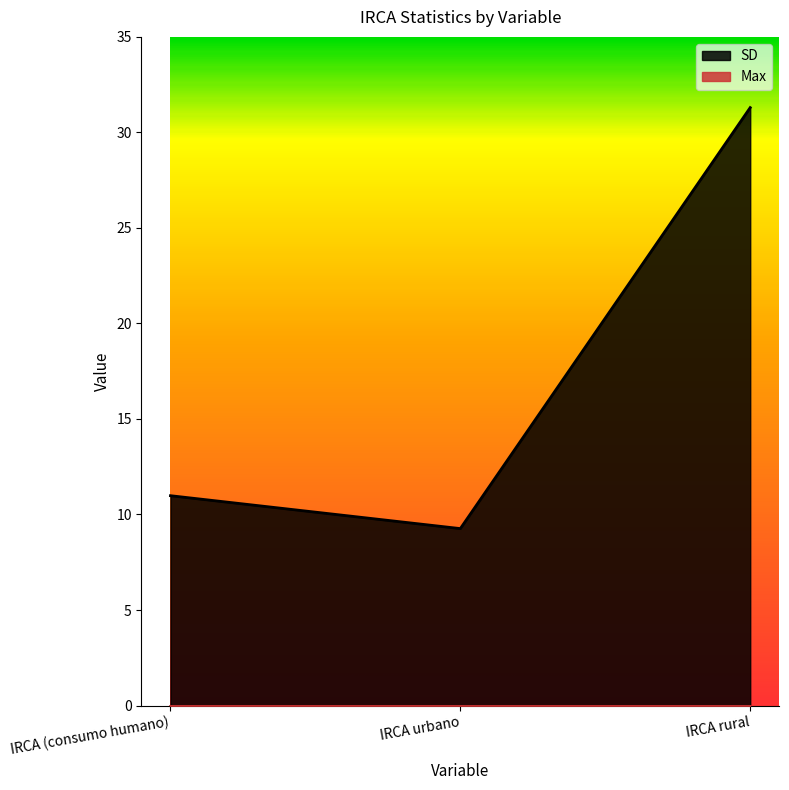

What position from the right is IRCA rural?

1